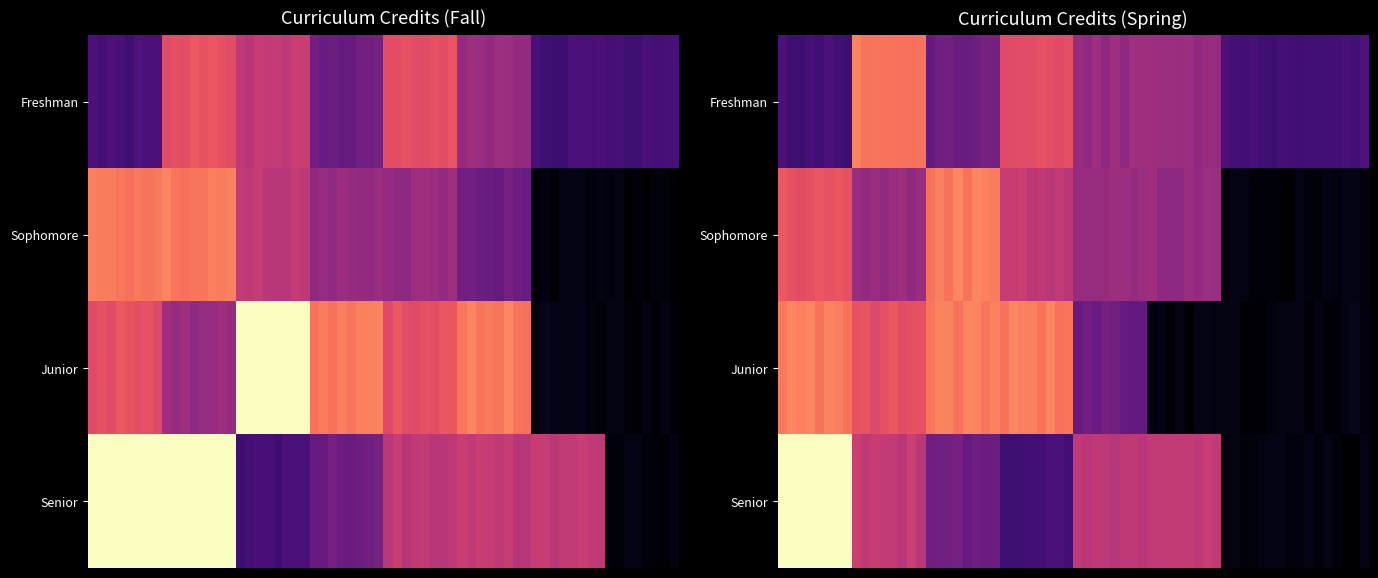

At which label is Sophomore Fall closest to 0?

ATA121